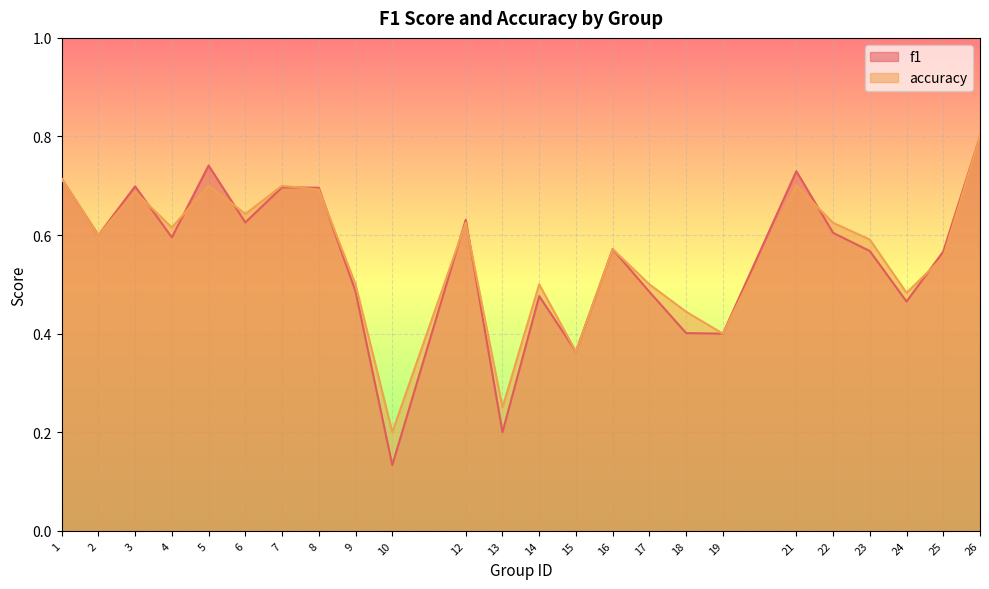

True or false: f1 has a value of 0.7 at 8.

True